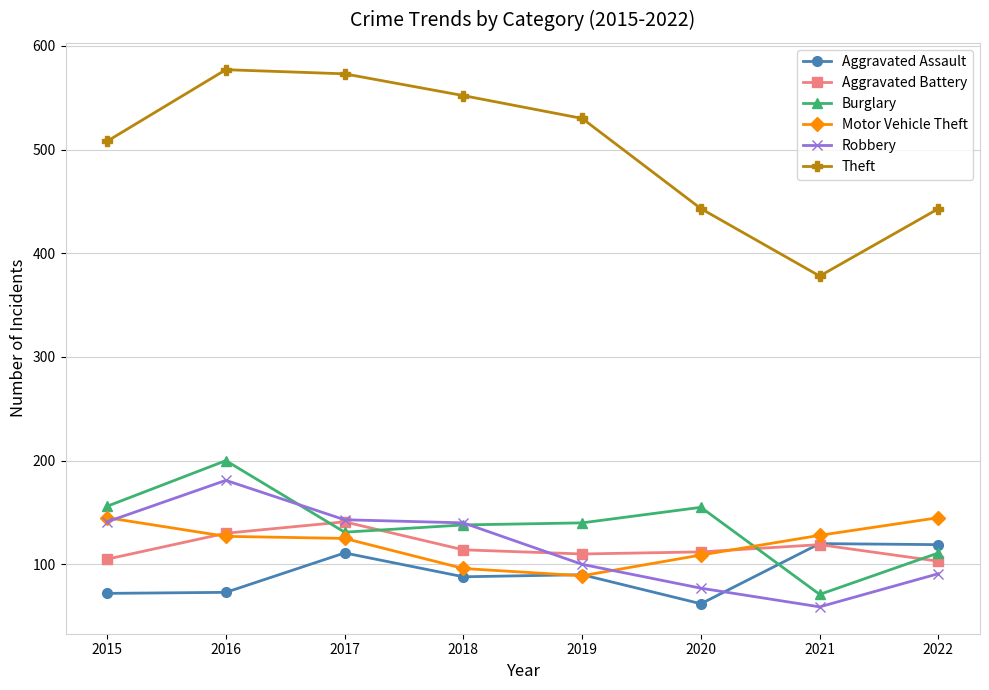

What value does the Theft series have at 2018?

552